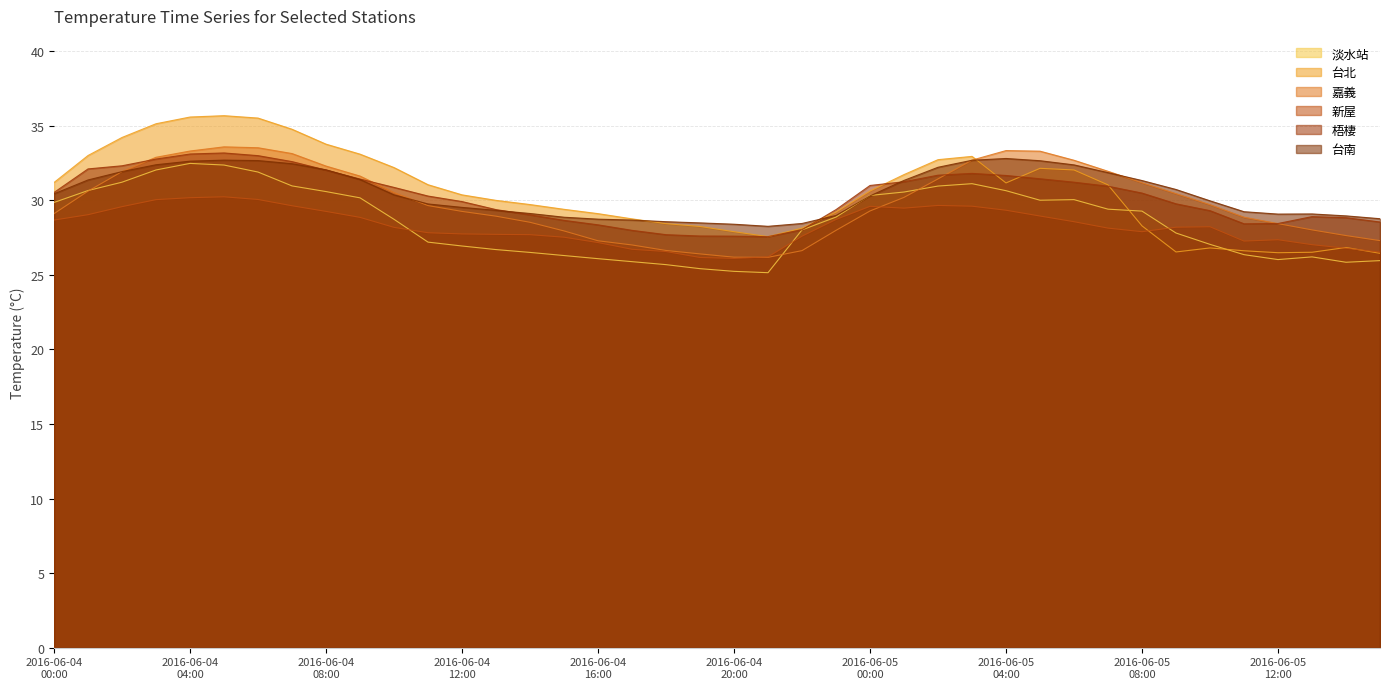

How many data points in 淡水站 are less than 28?

18